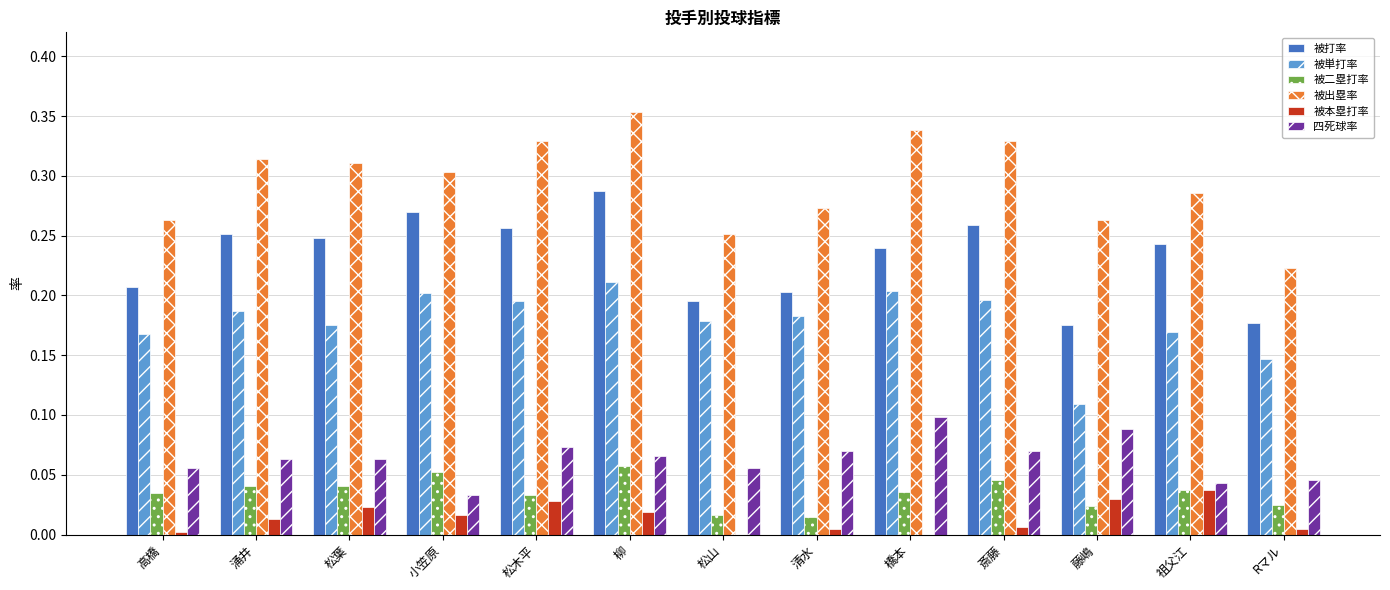

At which category does the chart reach its peak across all series?

柳